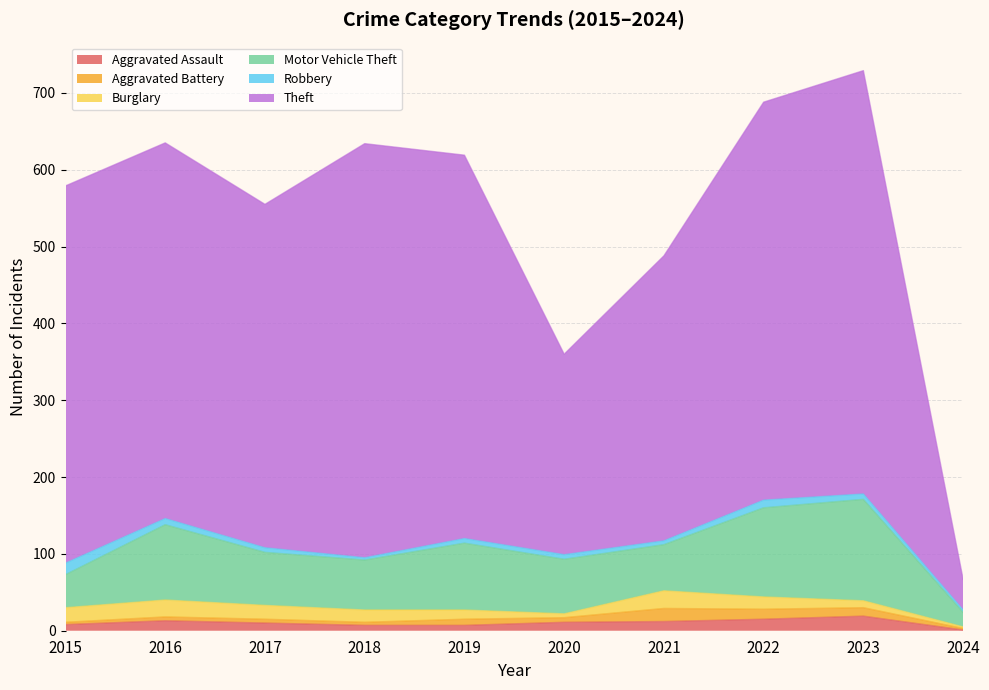

What is the difference between the maximum and second lowest values in the Theft series?

290